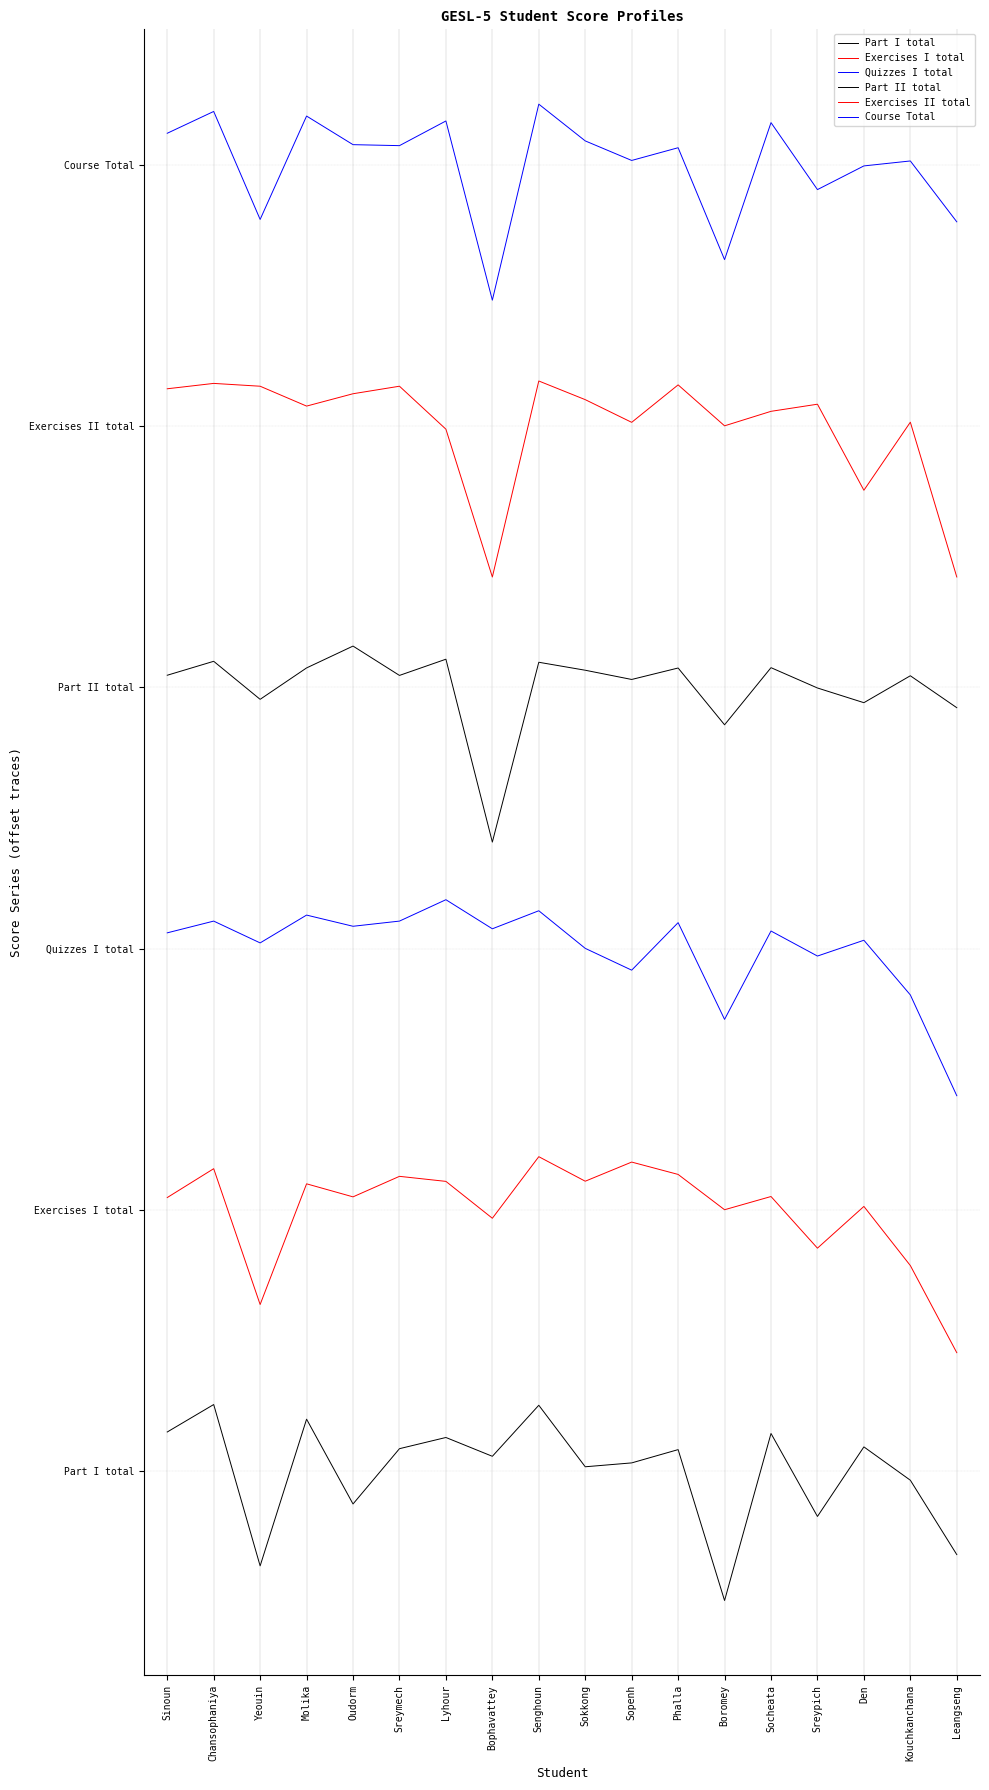

What is the sum of all Exercises II total values?

1440.0